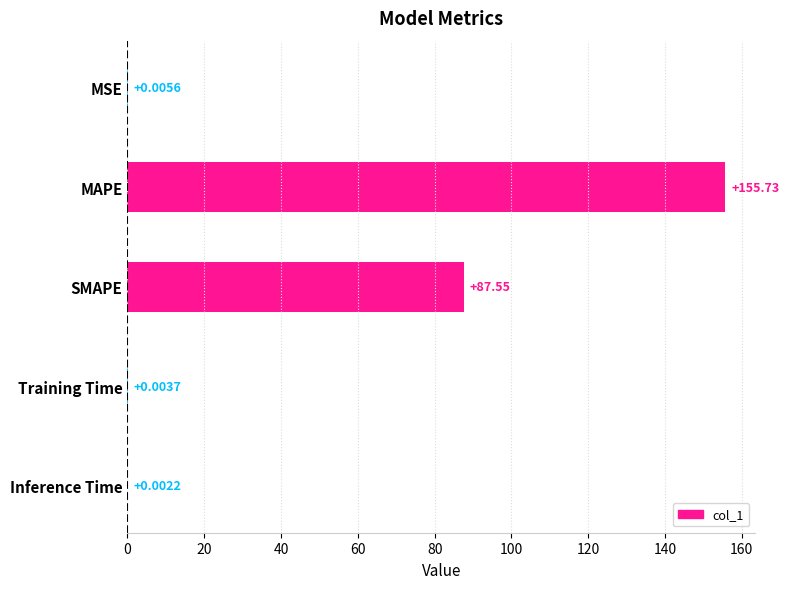

Which label corresponds to the largest value in the chart?

MAPE